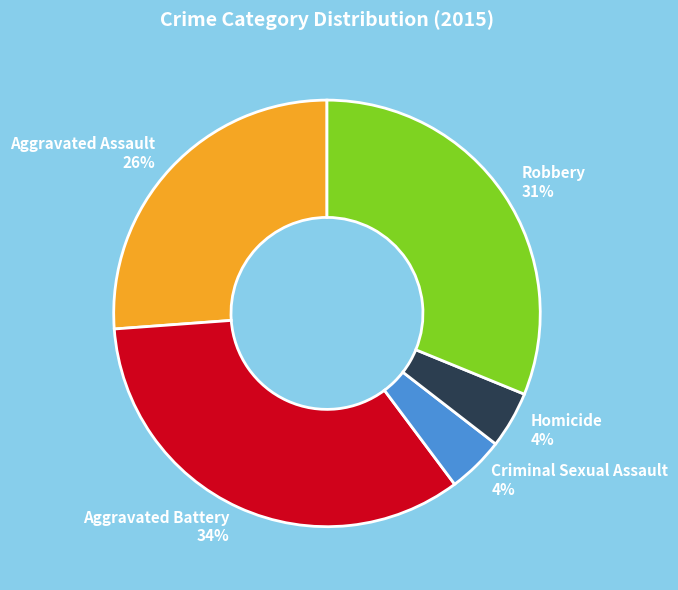

How many segments does this pie chart have?

5